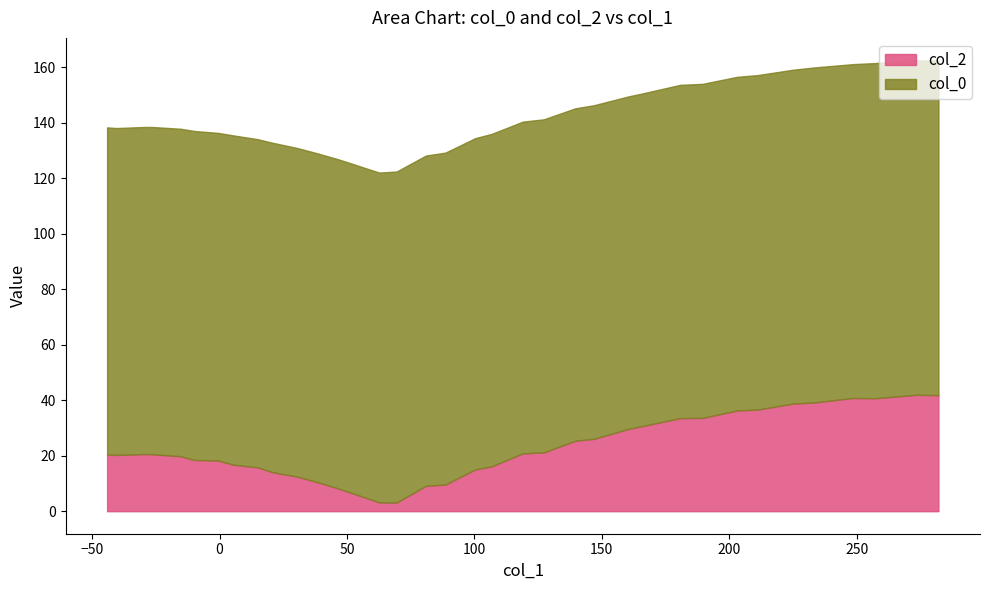

Rank the series by their average value, from lowest to highest.

col_2, col_0